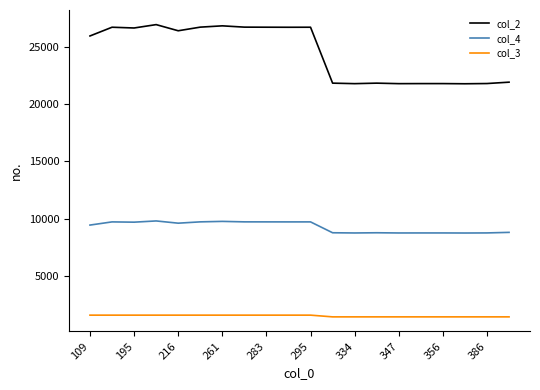

Which series has the largest total across all categories?

col_2